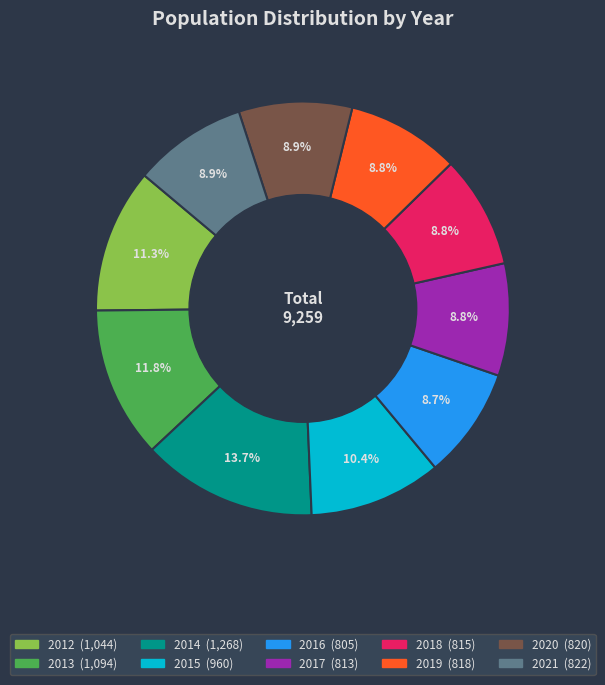

Which category has the biggest portion of the pie?

2014